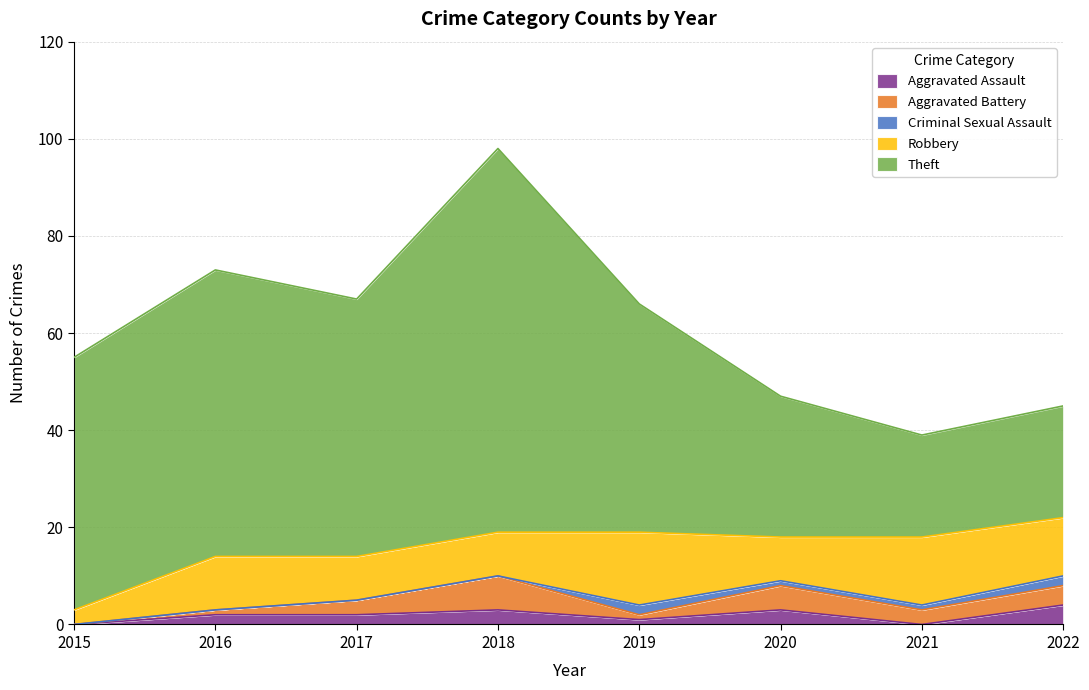

True or false: Aggravated Battery and Theft intersect in this chart.

False